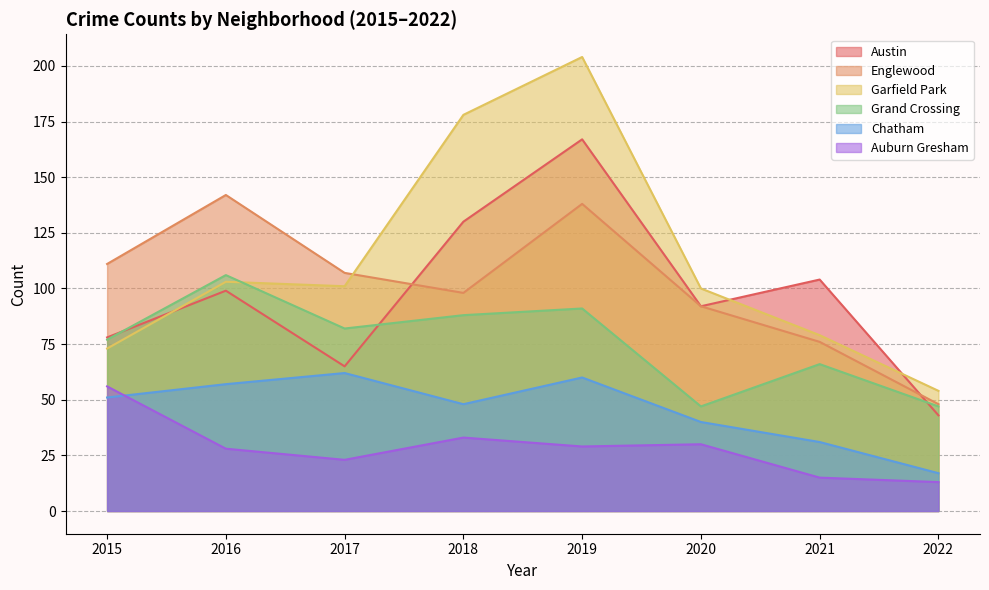

How many values in the Chatham series exceed 51?

3